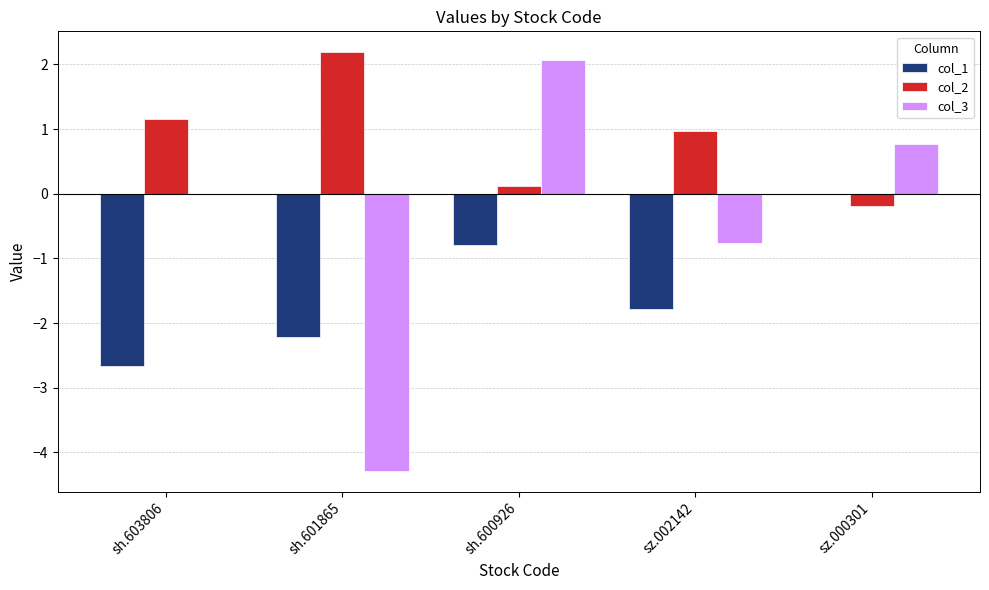

Is it true that col_1 equals -1.7 at sz.000301?

False